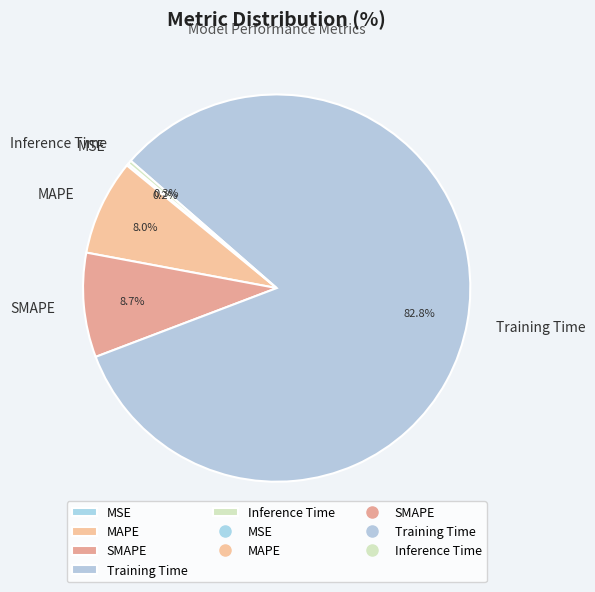

Which has a higher value, Training Time or SMAPE?

Training Time